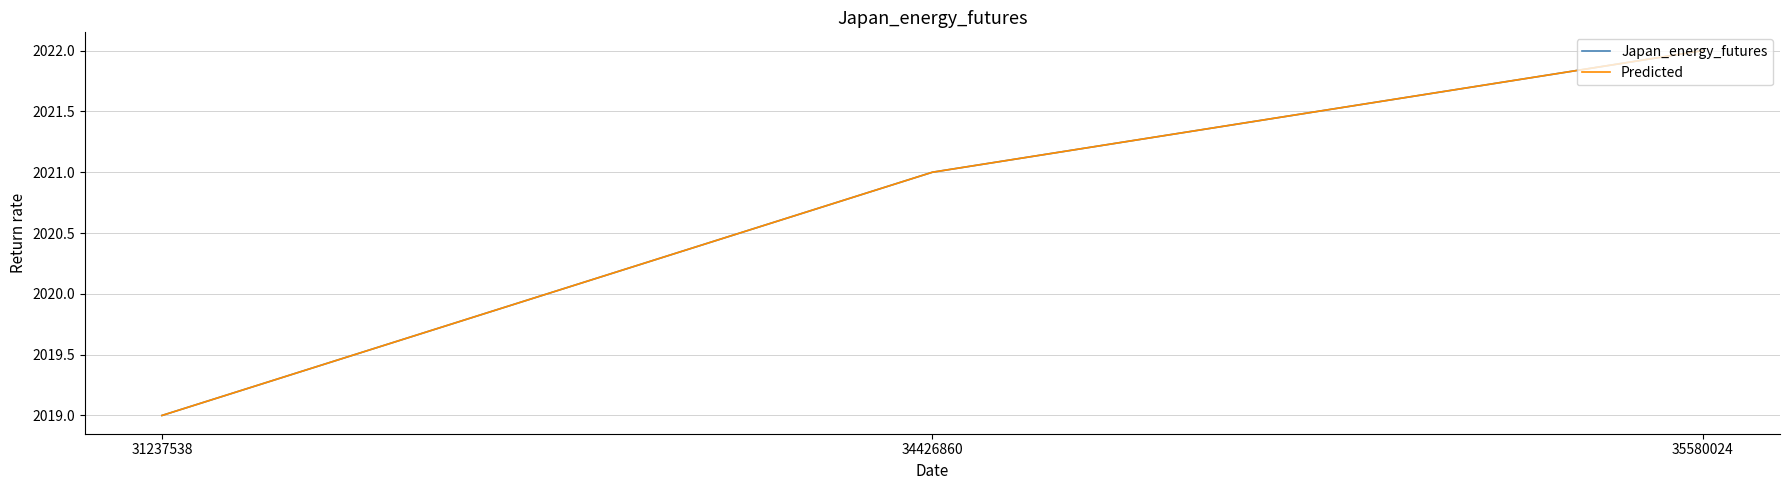

Reading left to right, extract all data points from this chart.

Japan_energy_futures: 2019	2021	2022
Predicted: 2019	2021	2022